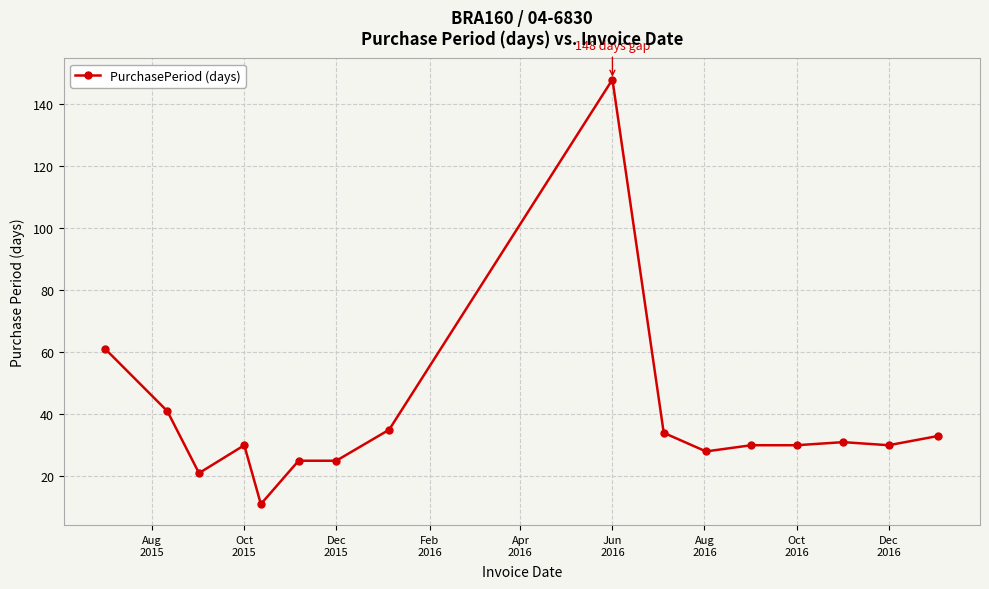

What is the sum of all values?

613